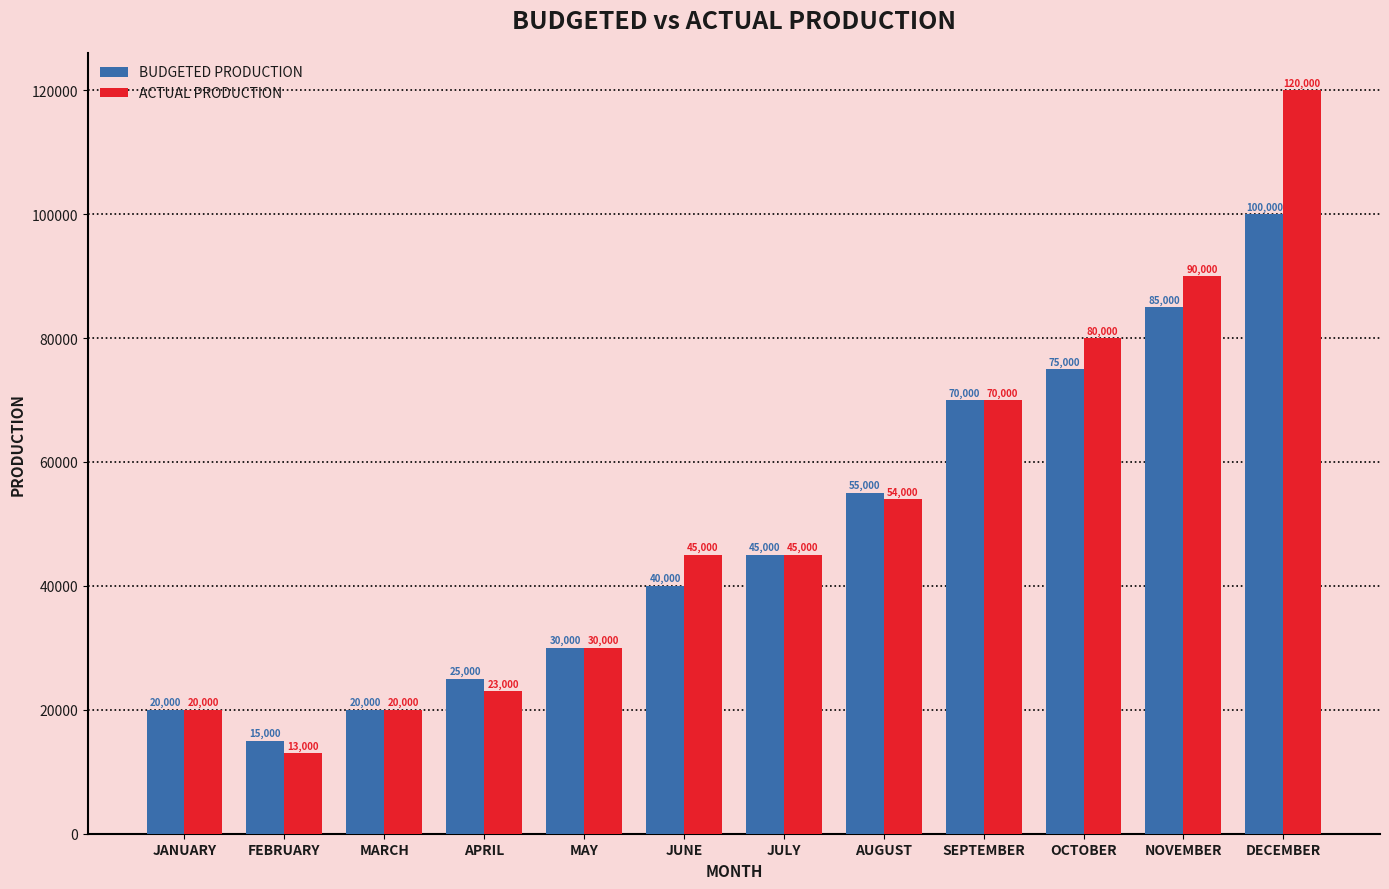

At which label is ACTUAL PRODUCTION closest to 66500?

SEPTEMBER